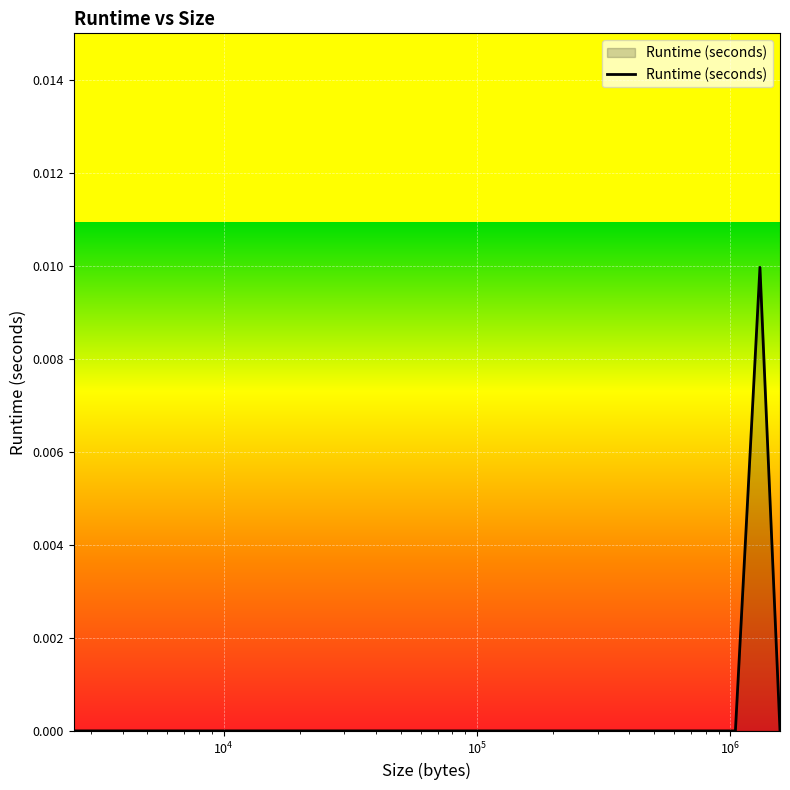

Does the chart display data point markers on the line(s)?

No